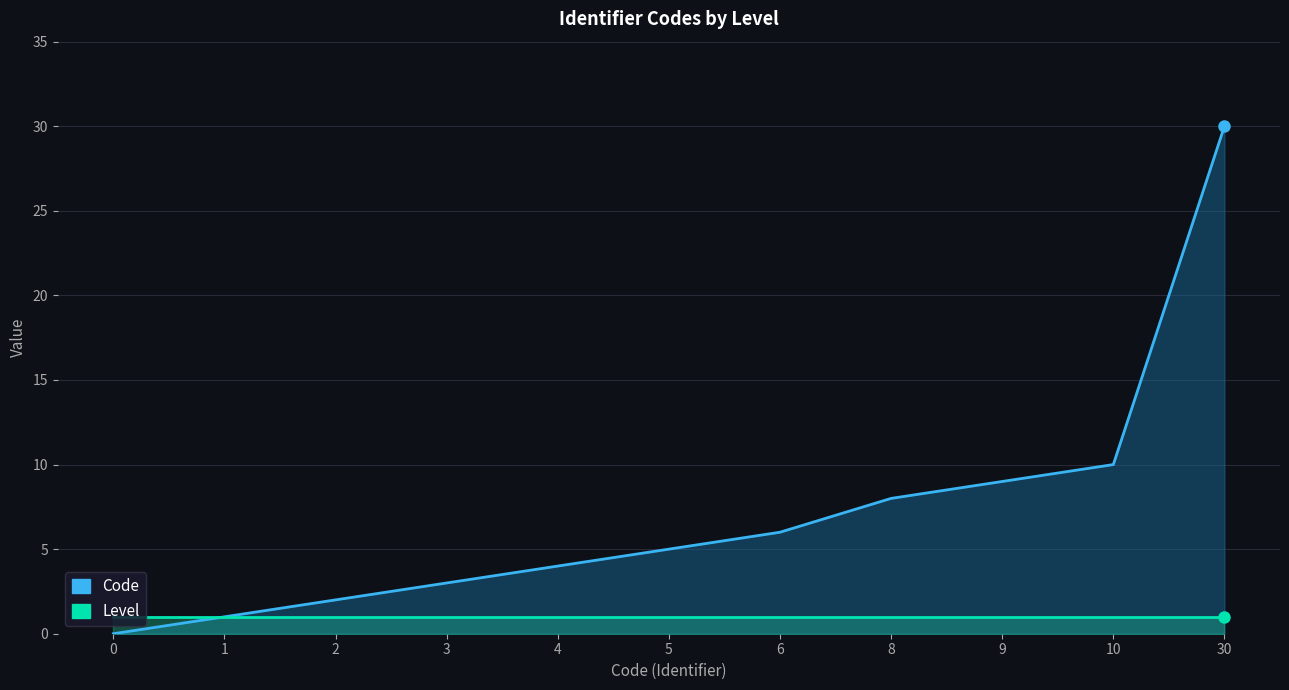

What is the difference between the highest and lowest values at 9?

8